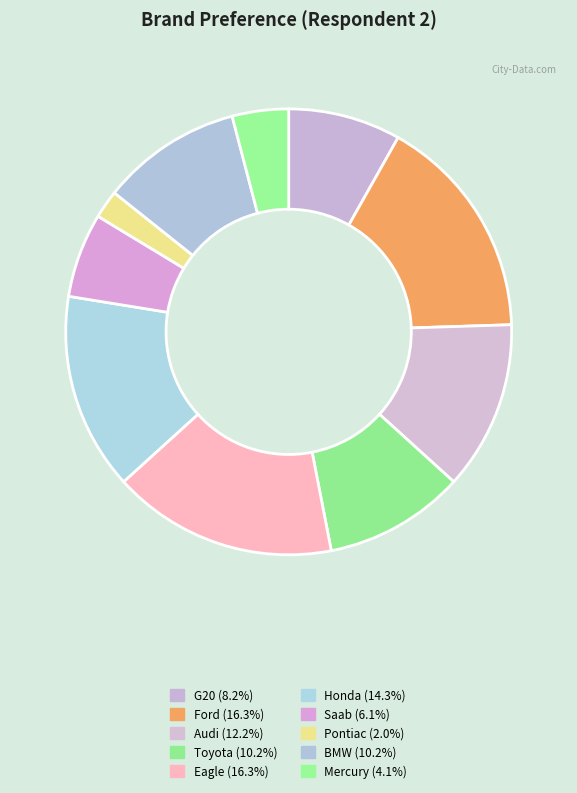

Count the number of slices in the pie.

10